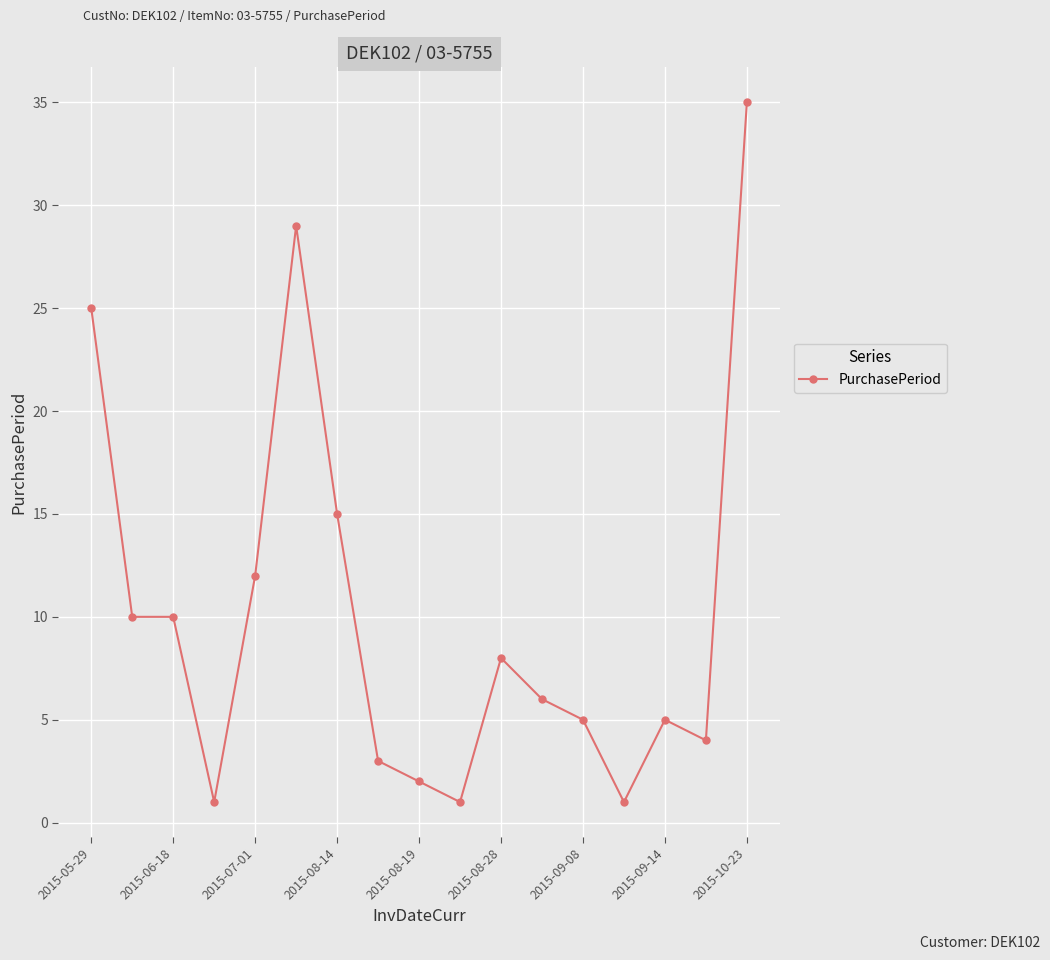

How many series are shown in this chart?

1